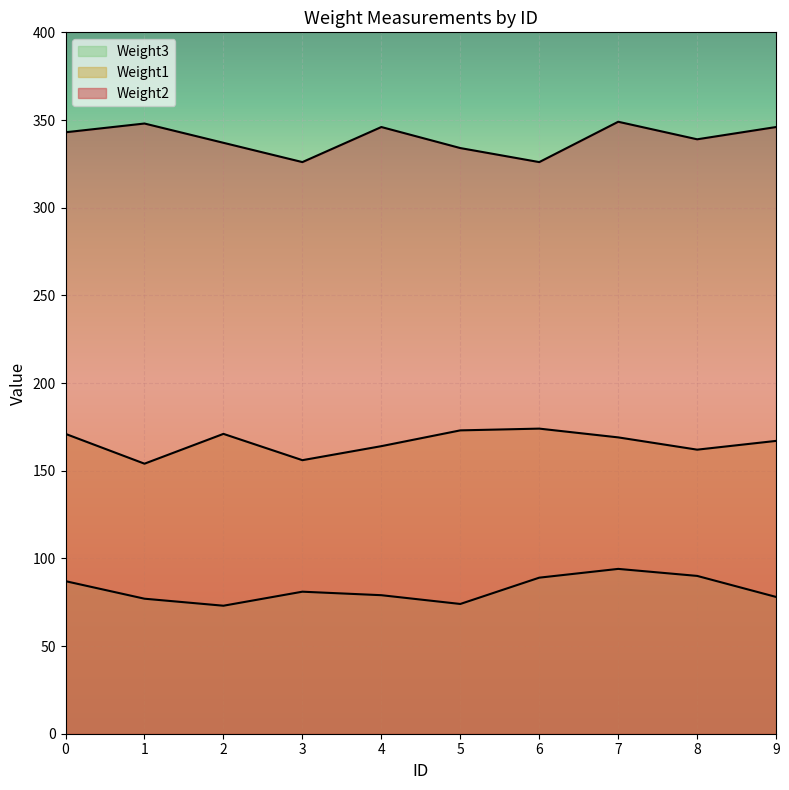

What are all the series names shown in the legend?

Weight1, Weight2, Weight3